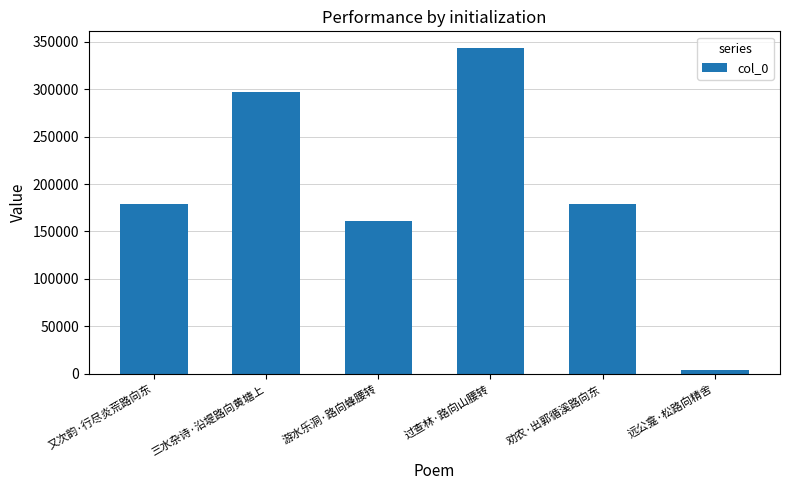

What position from the right is 游水乐洞·路向蜂腰转?

4